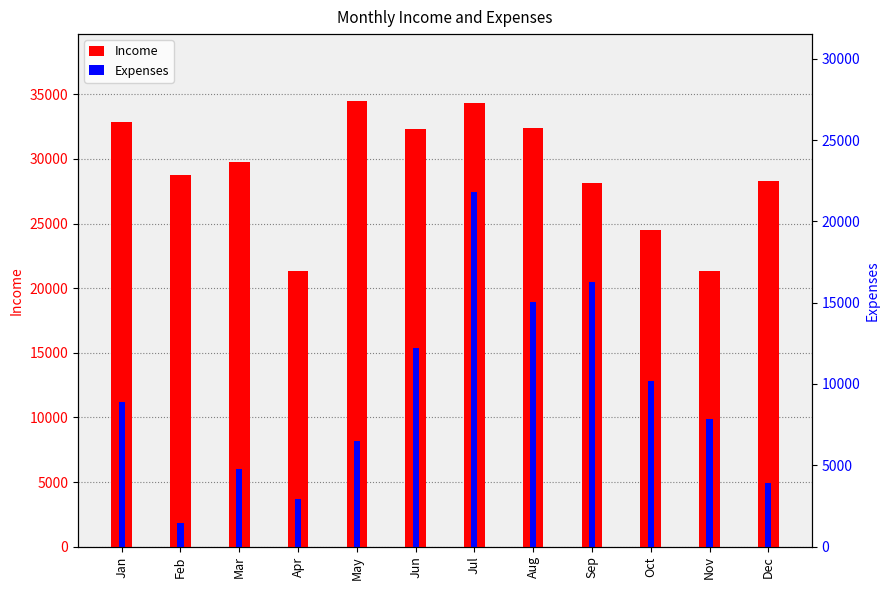

At which category is the sum across all series the highest?

Jul